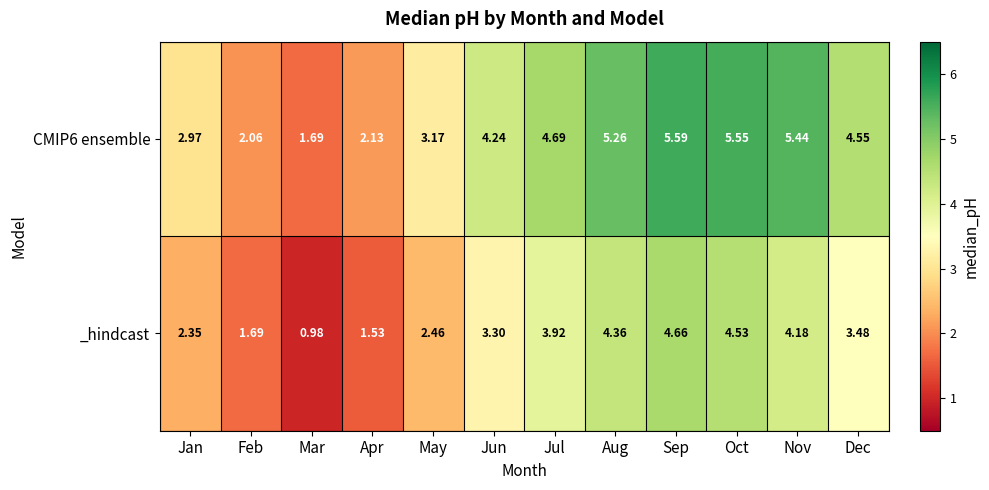

Which series changed the most between Feb and Mar?

_hindcast